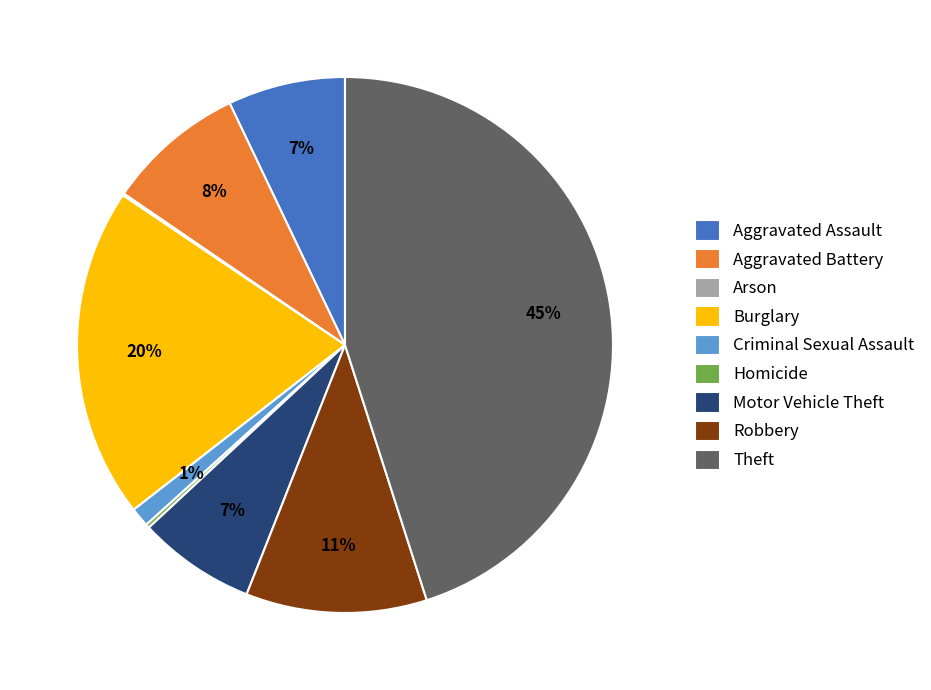

To the nearest percent, what is the average slice percentage?

11%